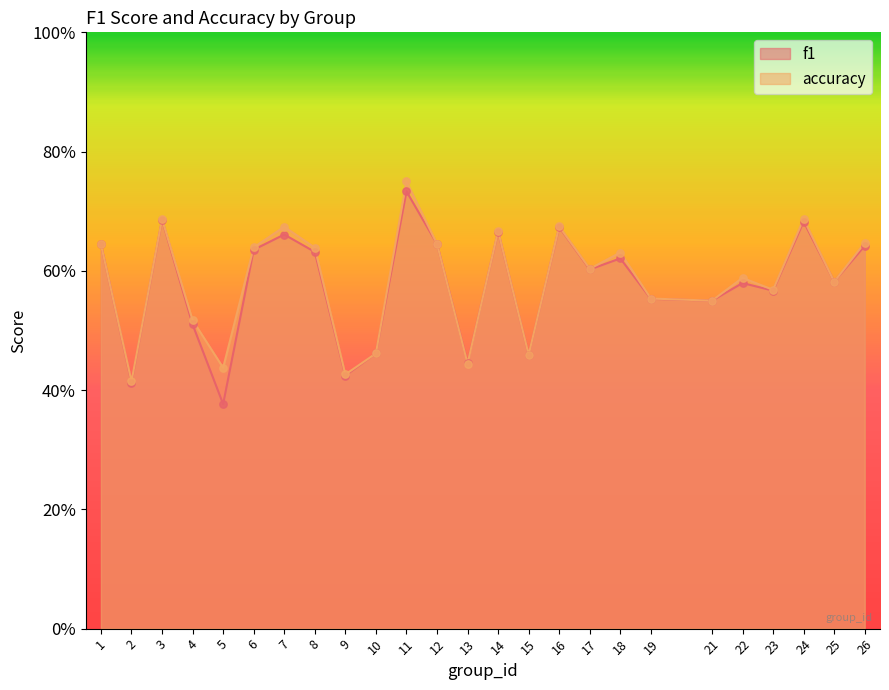

Which series has the largest total across all categories?

accuracy